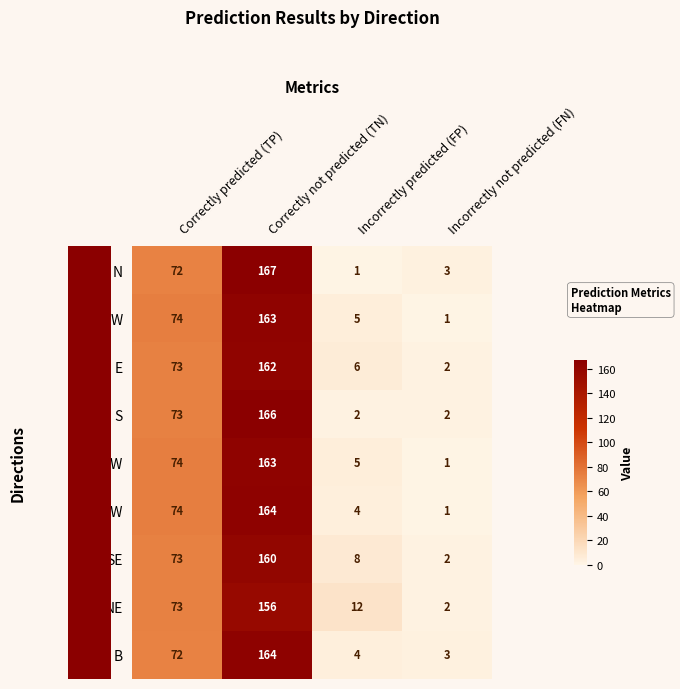

What is the maximum value shown in the chart?

167